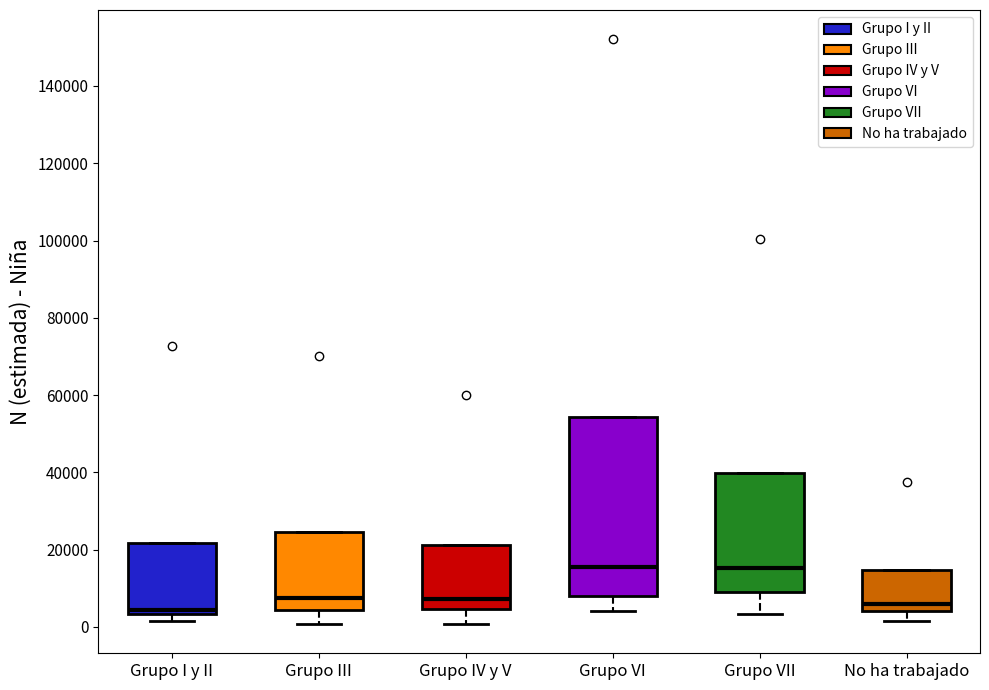

Where is the lower edge of the box for Grupo I y II on the y-axis? The values are not printed on the chart, so give them approximately, as read against the axis.

4000